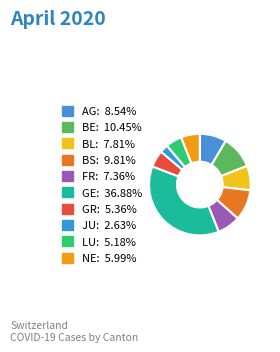

Count the number of slices in the pie.

10